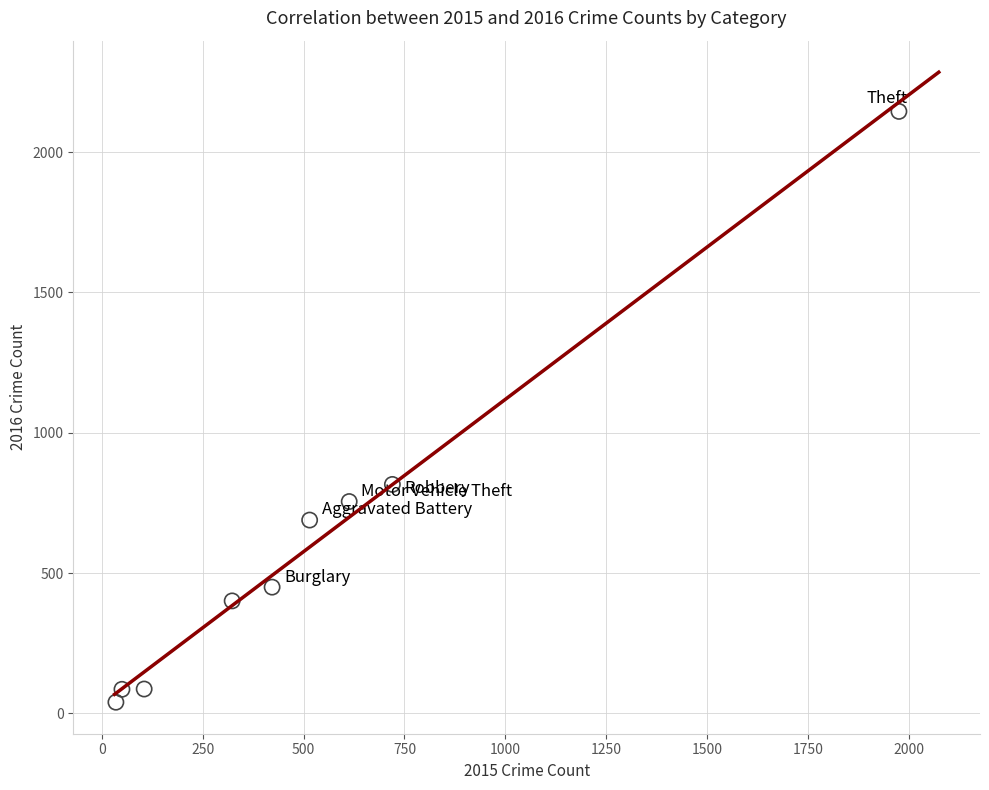

What Y value in the scatter plot is closest to 1092?

816